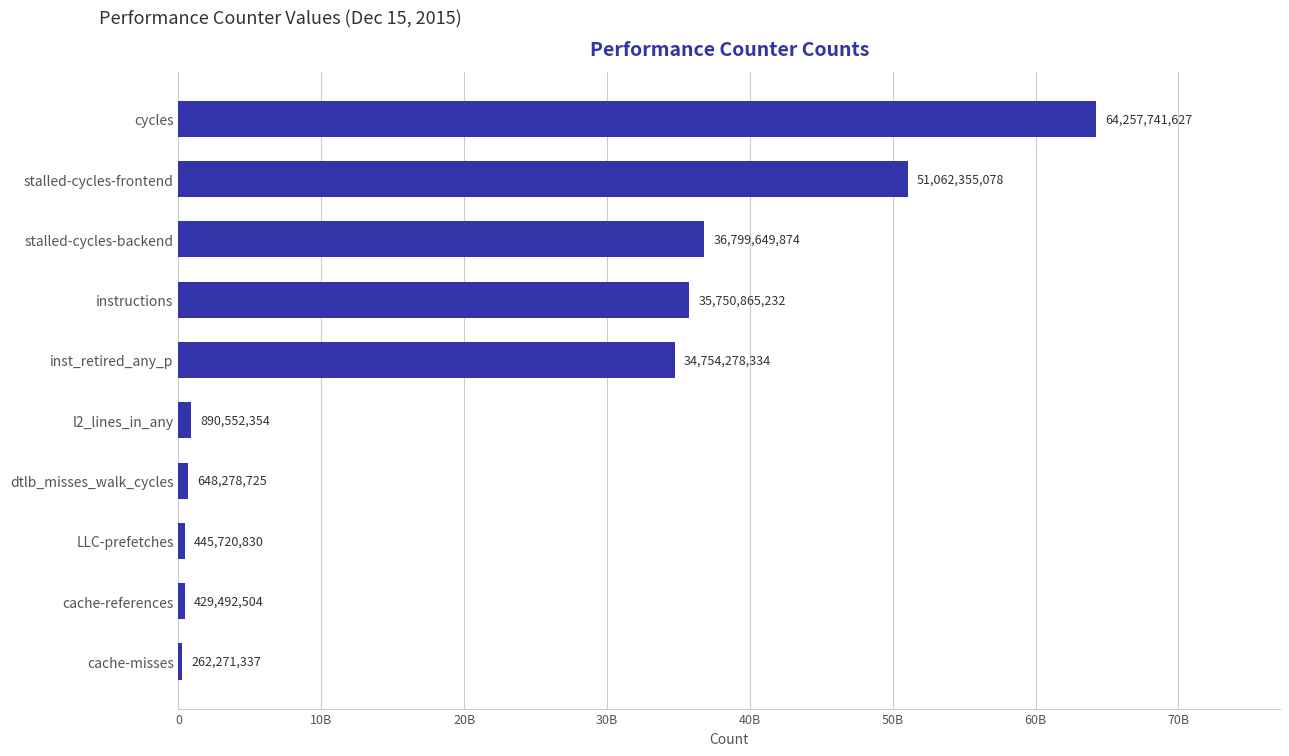

List the labels in order of value, smallest first.

cache-misses, cache-references, LLC-prefetches, dtlb_misses_walk_cycles, l2_lines_in_any, inst_retired_any_p, instructions, stalled-cycles-backend, stalled-cycles-frontend, cycles